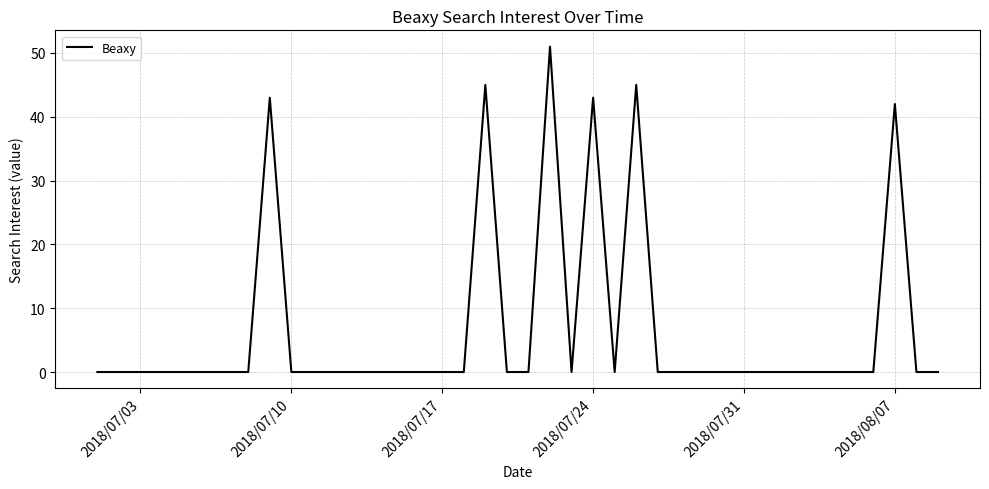

What is the greatest value displayed?

51